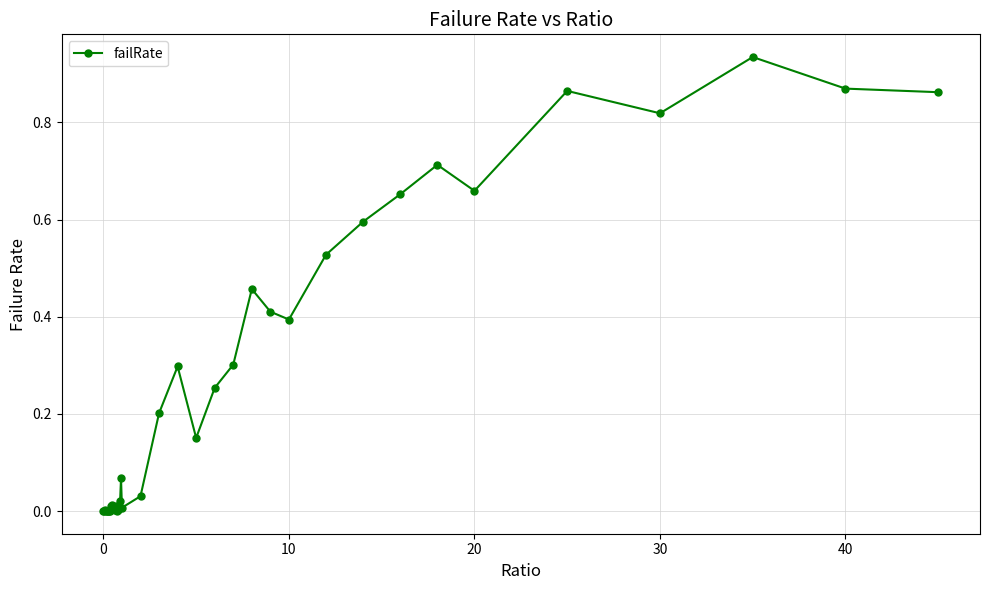

True or false: there are more than 0 points higher than both neighbors.

True